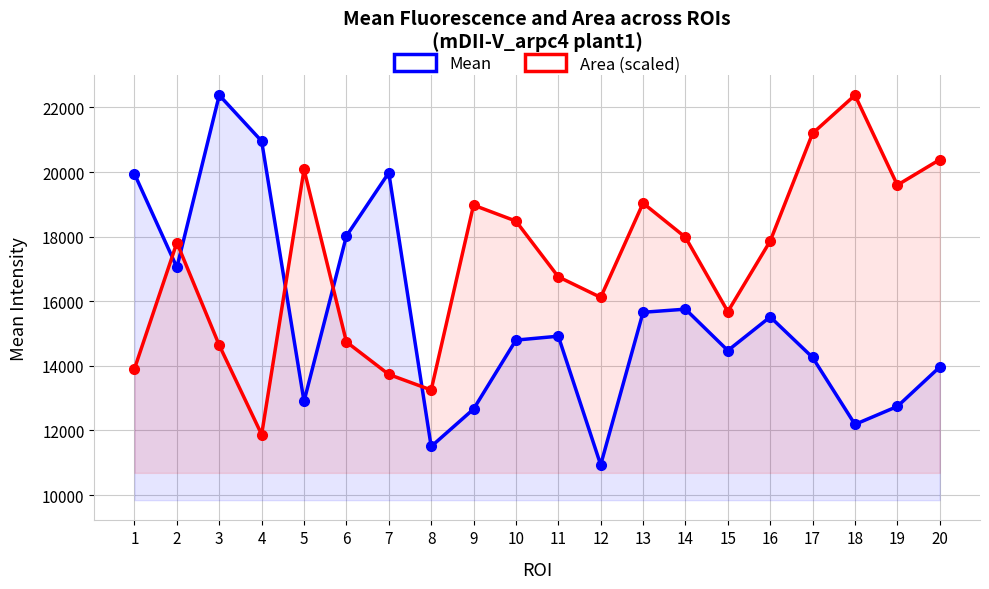

At which category does Mean reach its first local peak?

3